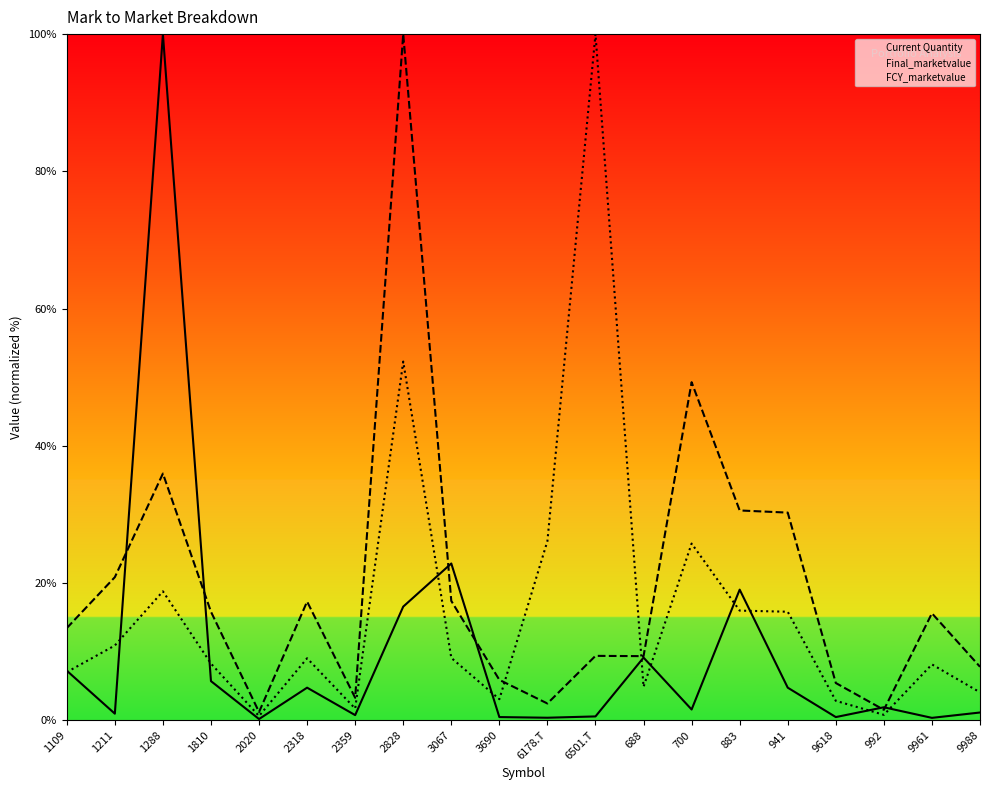

What position from the left is 1109?

1